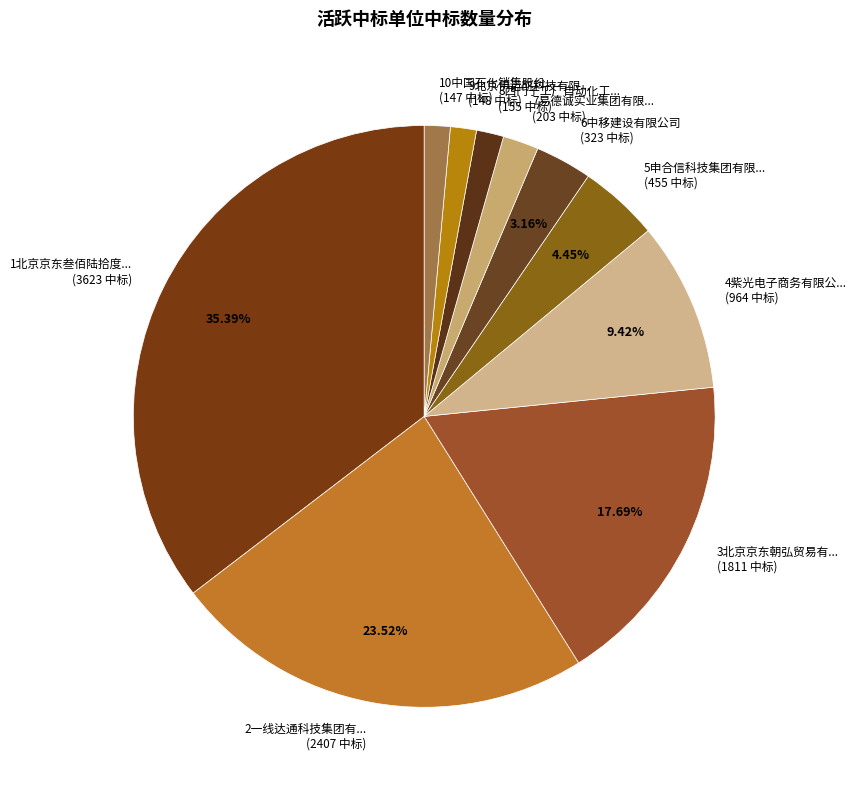

Count the number of slices in the pie.

10